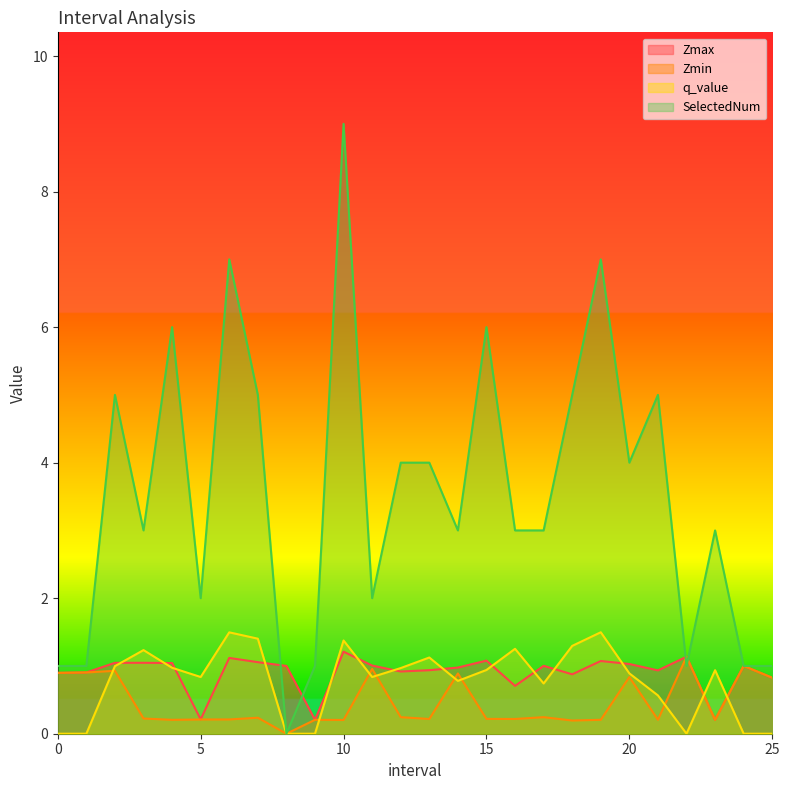

Is the value of SelectedNum at 24.0 greater than the value of q_value at 0.0?

Yes